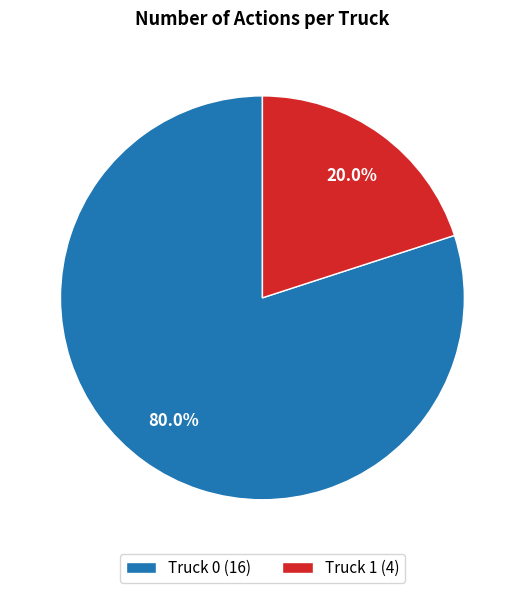

To the nearest percent, what portion does Truck 0 represent?

80%